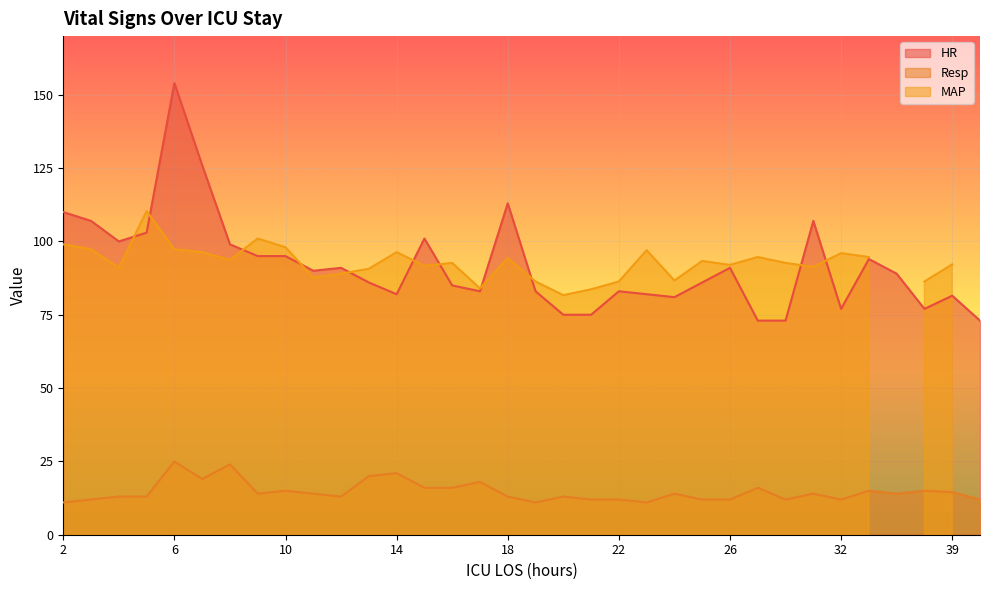

True or false: Resp and HR intersect in this chart.

False